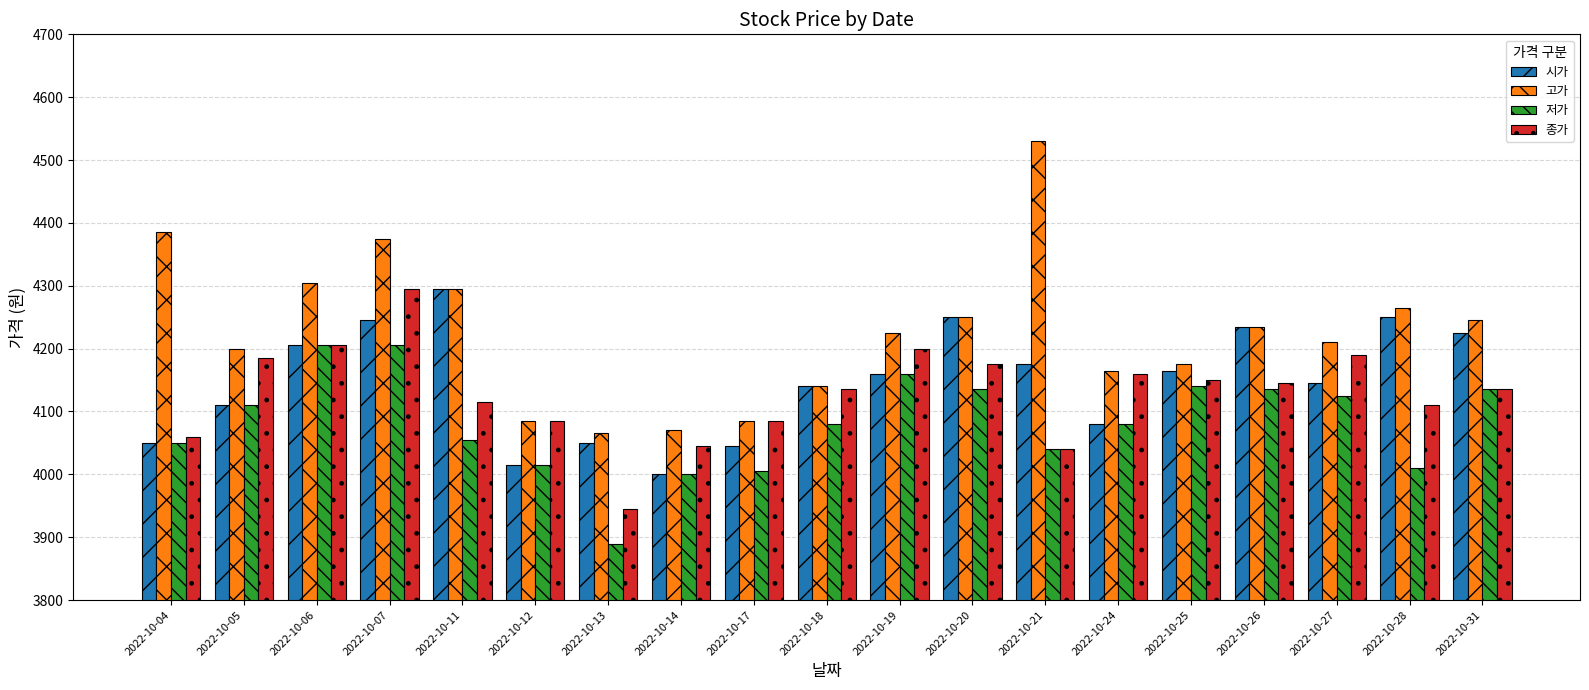

At which category does the chart reach its minimum across all series?

2022-10-13